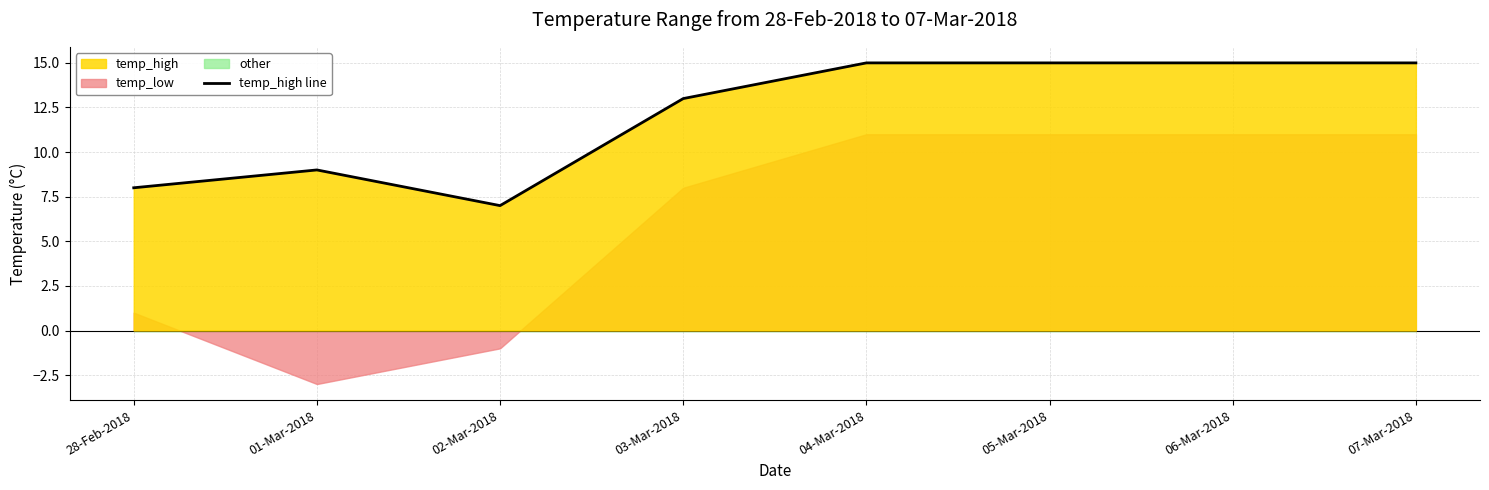

How many values are between 9 and 15?

6